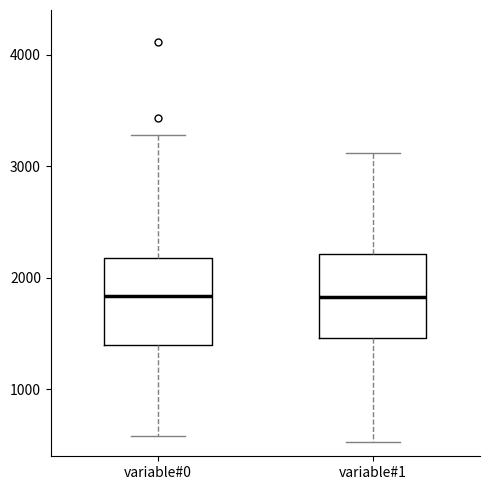

Where does the upper whisker of the box for variable#0 end on the y-axis? The values are not printed on the chart, so give them approximately, as read against the axis.

3300